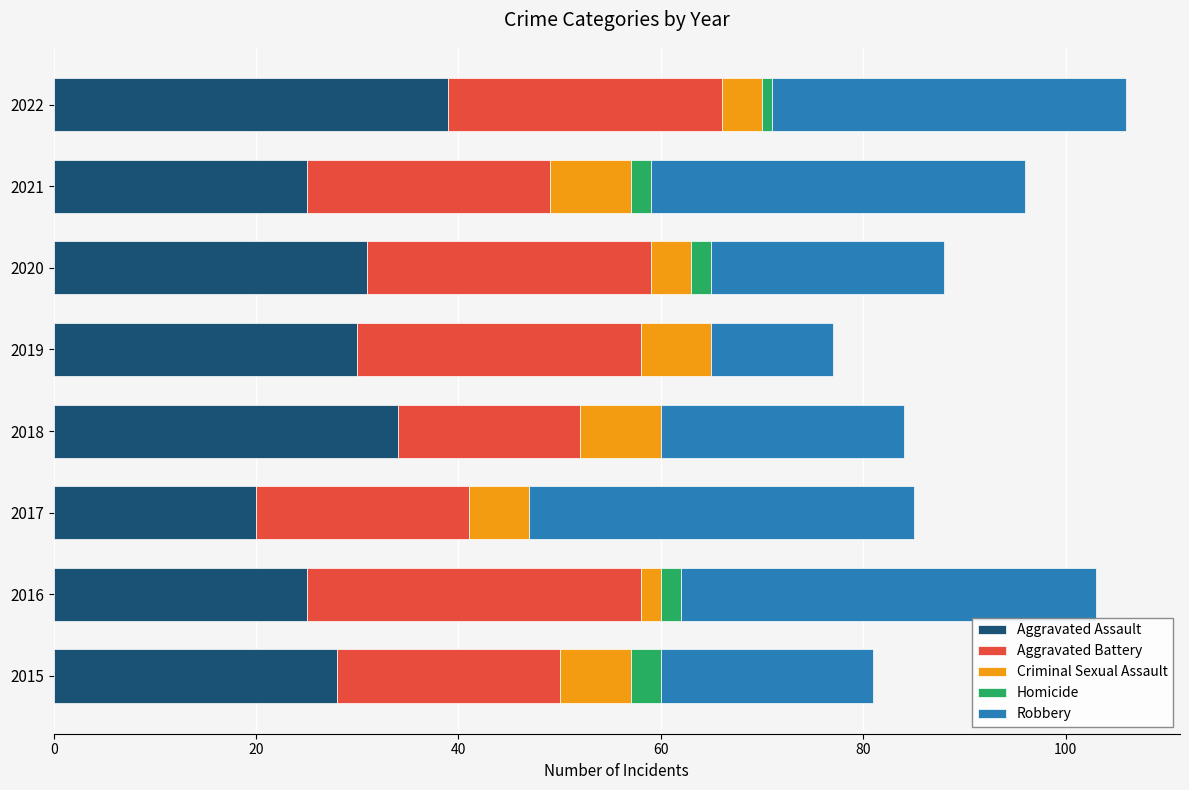

What is the total value across all series at 2019?

77